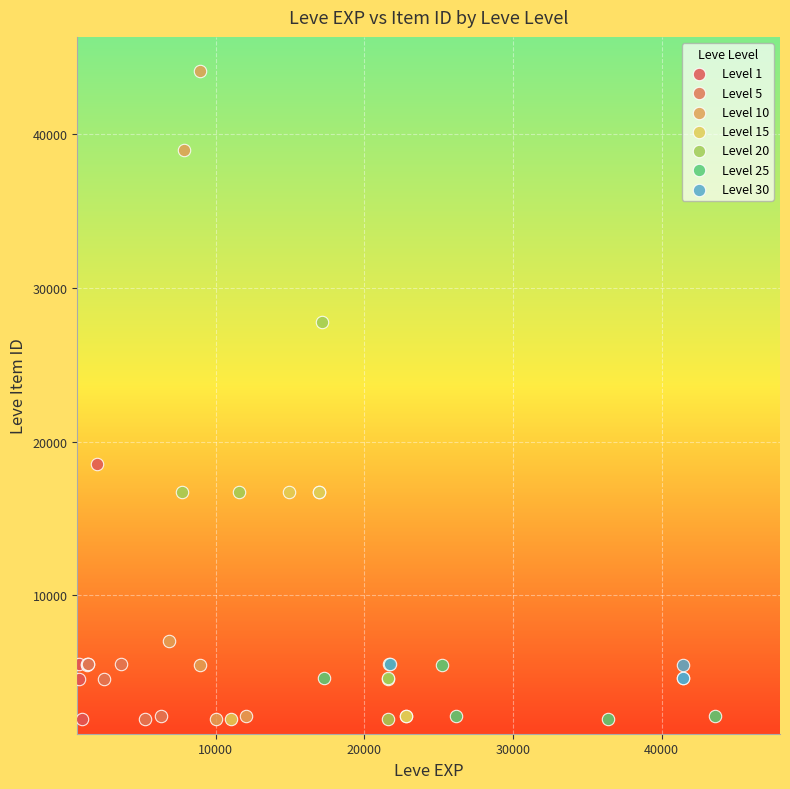

Which series has the largest Y range (max minus min)?

Level 10